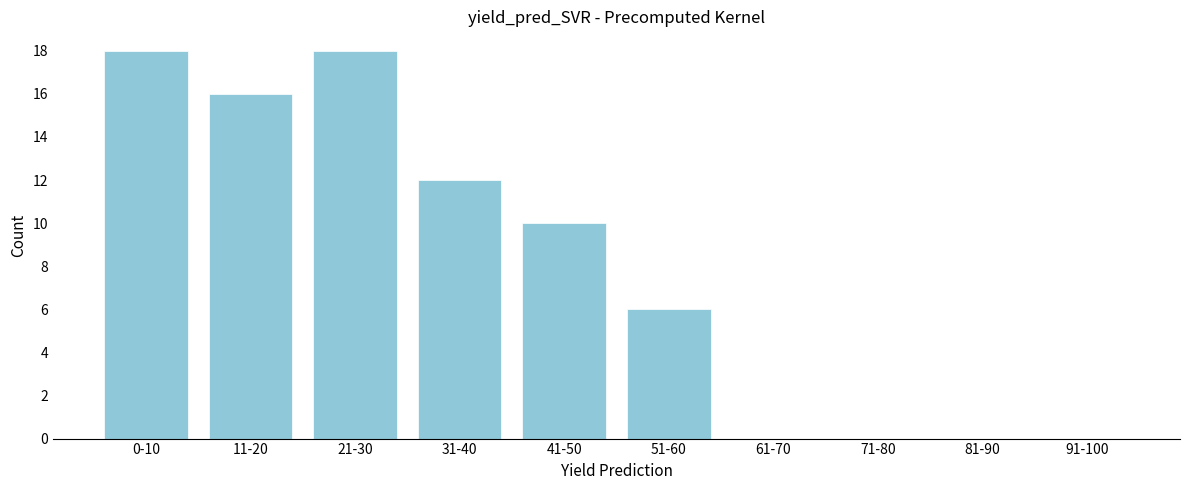

Reading right to left, what are all the values shown in this chart?

91-100=0	81-90=0	71-80=0	61-70=0	51-60=6	41-50=10	31-40=12	21-30=18	11-20=16	0-10=18